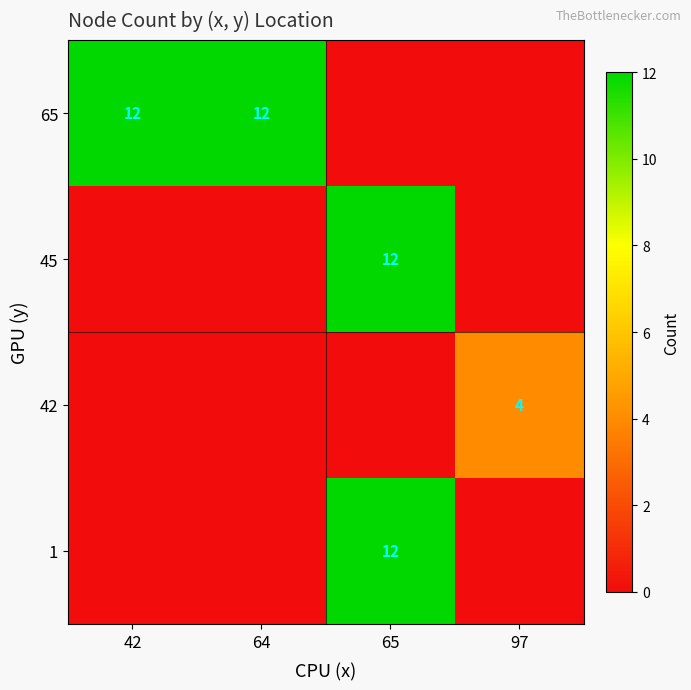

The value of 45 at 65 is 20. True or false?

False